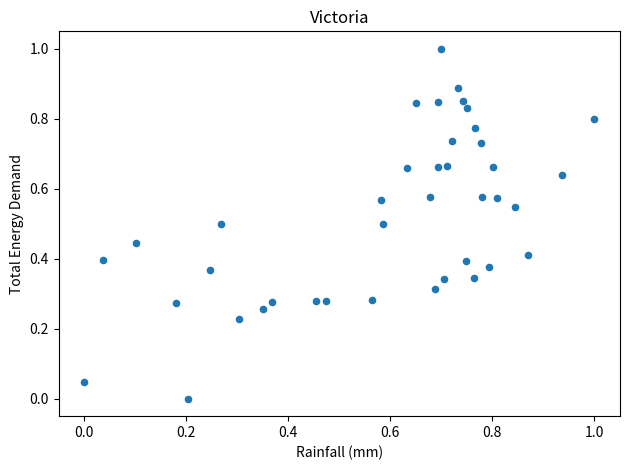

What is the range of Y values (max minus min)?

1.0